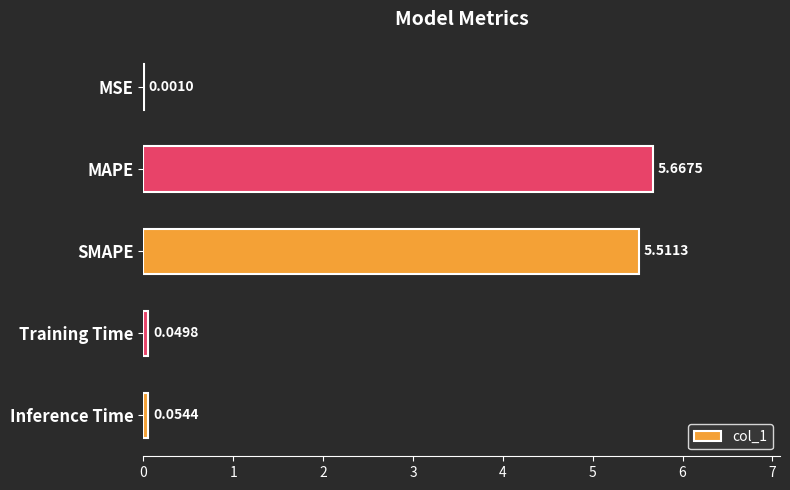

Which category has the highest value across all series?

MAPE